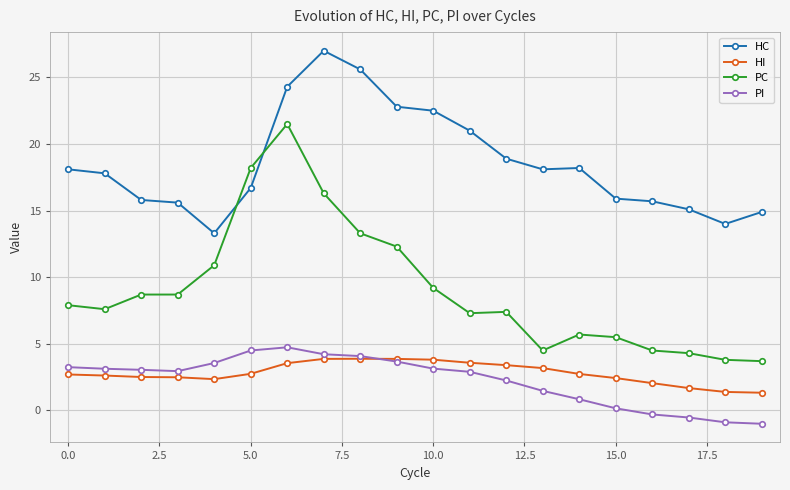

Which series has the widest spread of values?

PC